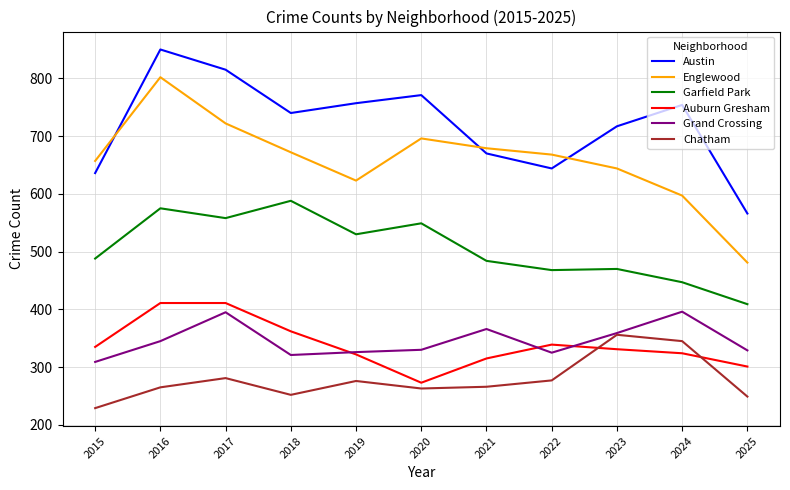

What is the minimum value shown in the chart?

229